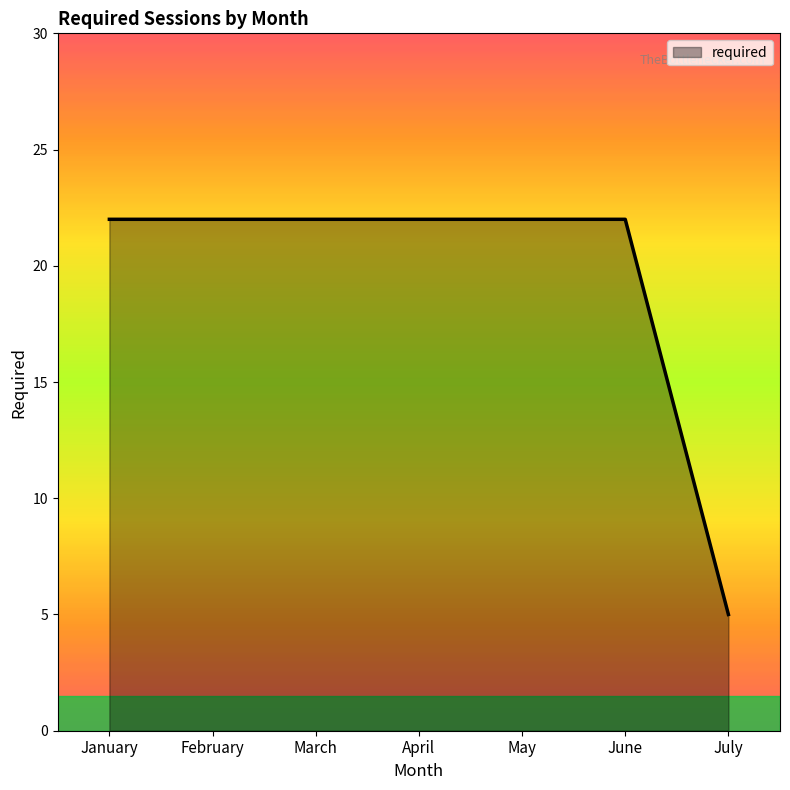

True or false: the data shows 13 at April.

False